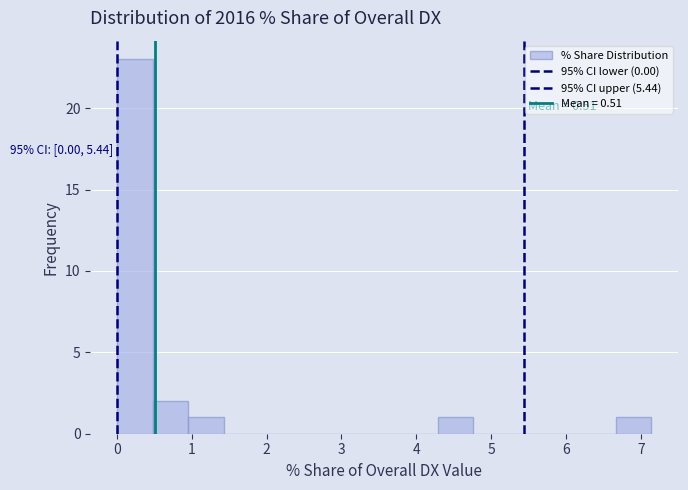

Over which range of the x-axis is the bar tallest?

0.0 to 0.5